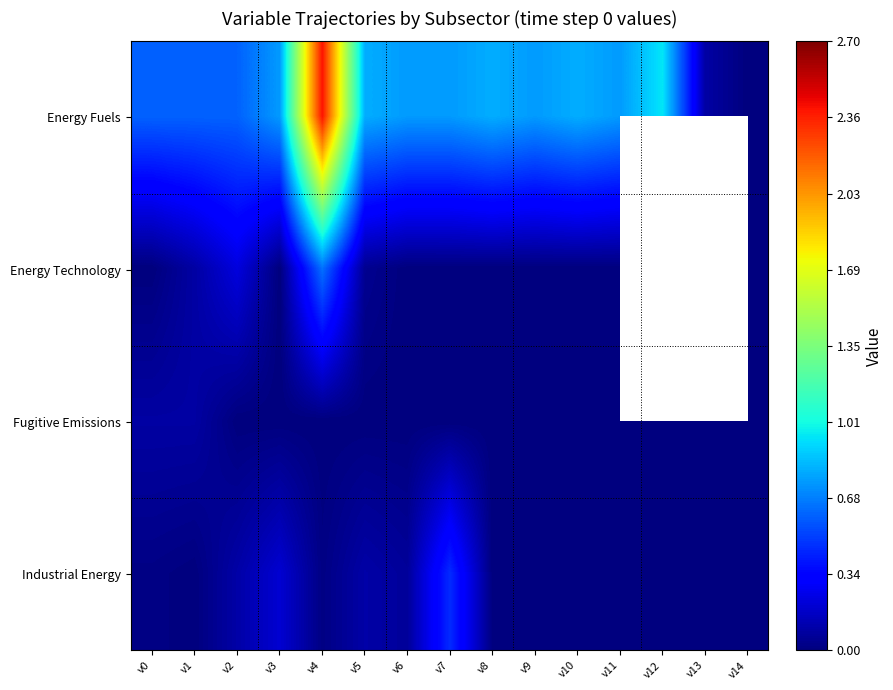

True or false: Energy Technology has a value of 0.0 at v5.

True